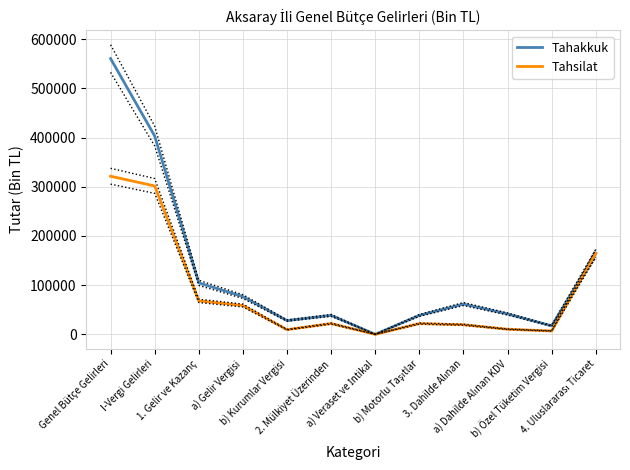

True or false: Tahsilat and Tahakkuk cross at least once.

False